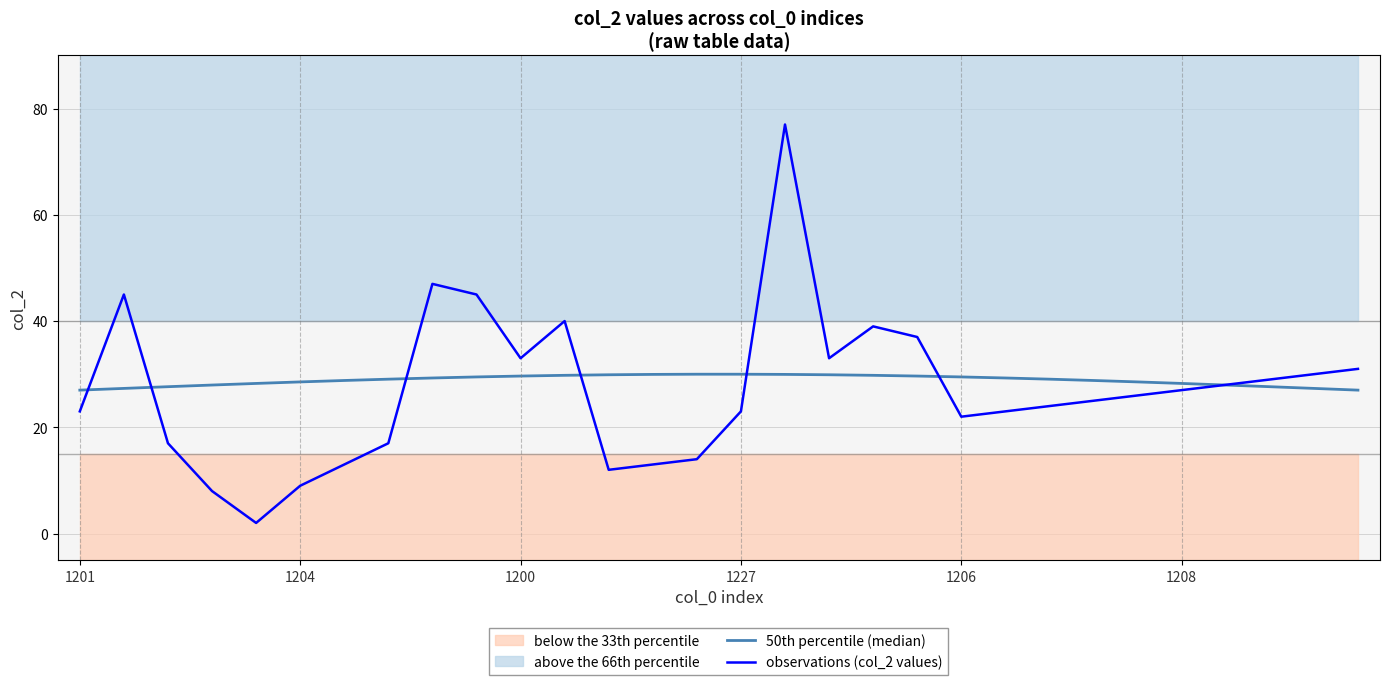

True or false: 50th percentile (median) and observations (col_2 values) cross at least once.

True